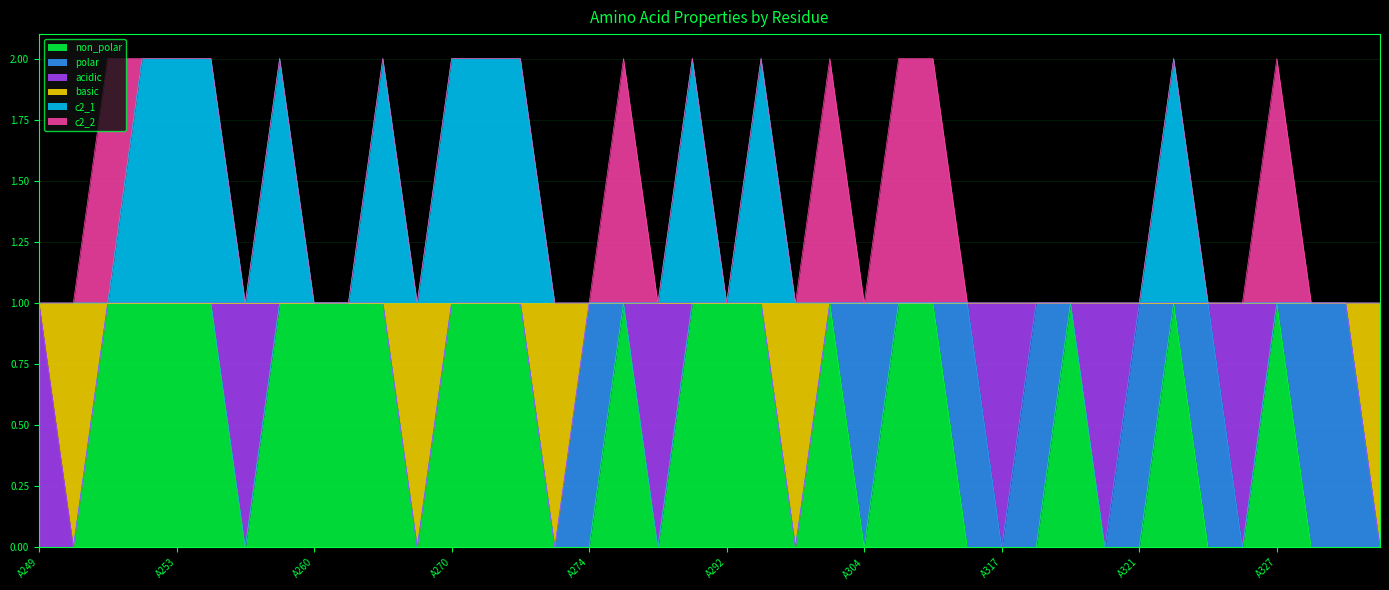

At which category is the sum across all series the highest?

A252